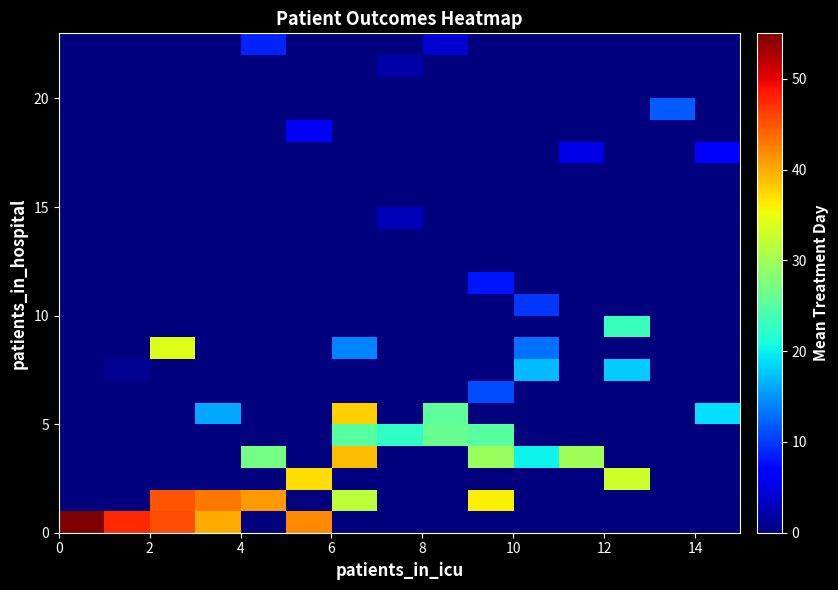

At how many categories does at least one series exceed 4?

15